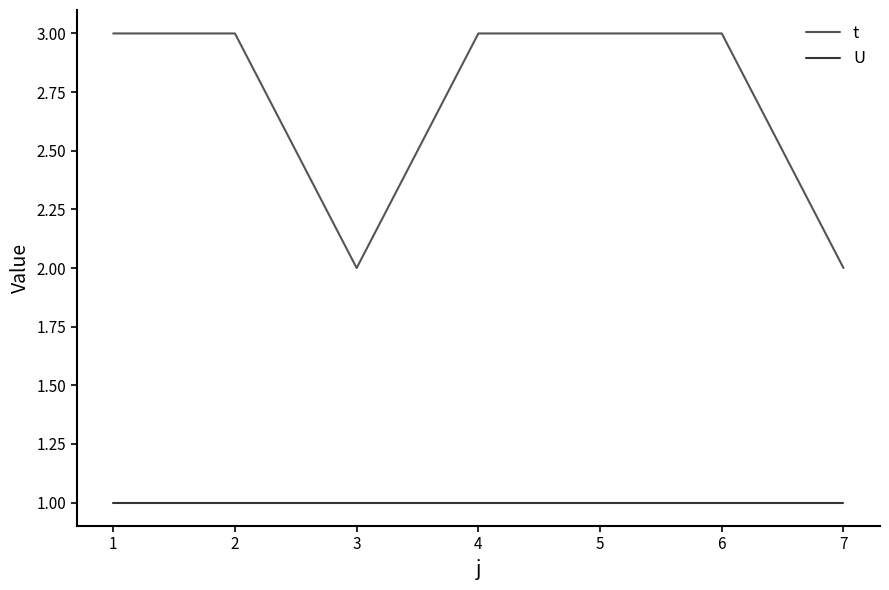

What are all the series names shown in the legend?

t, U